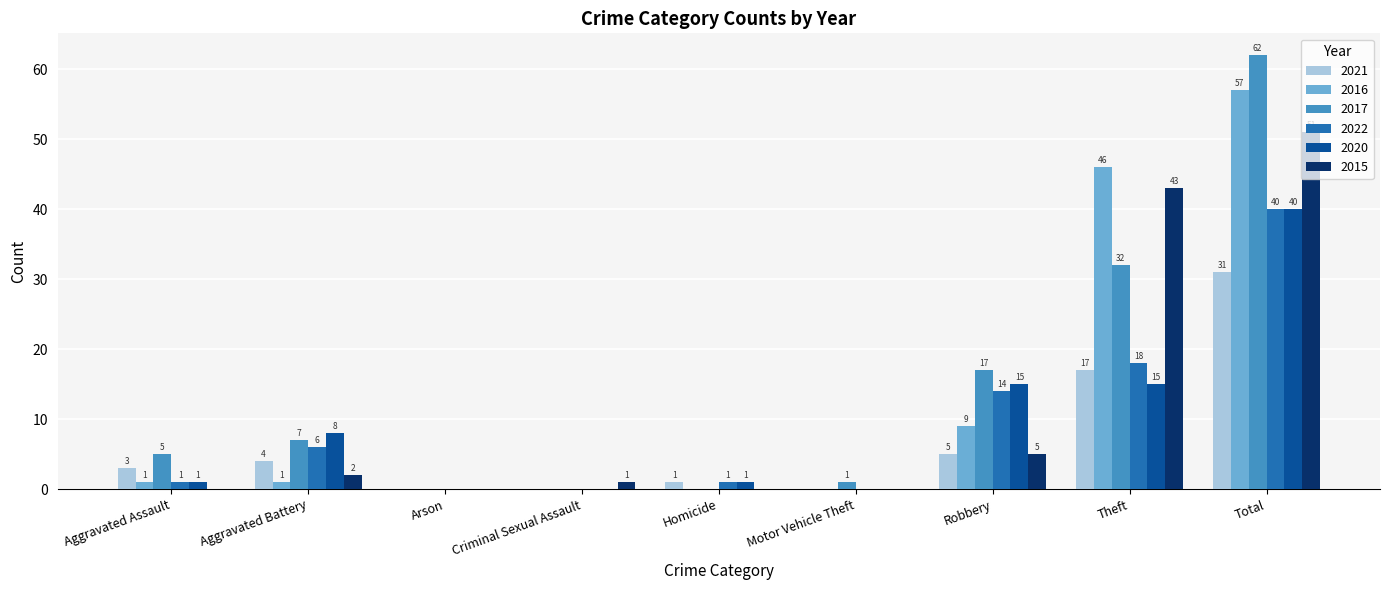

What is the maximum value for 2020?

40